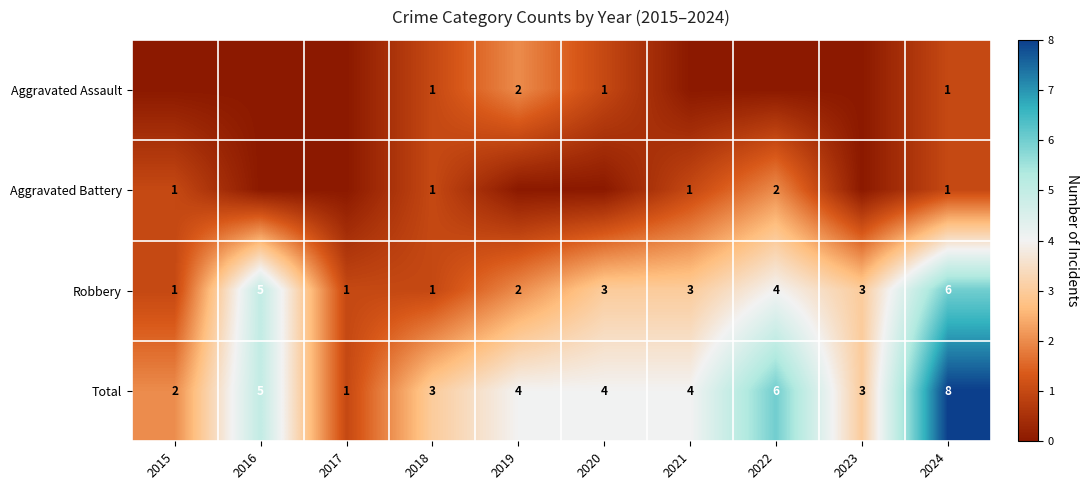

What is the sum of all Total values?

40